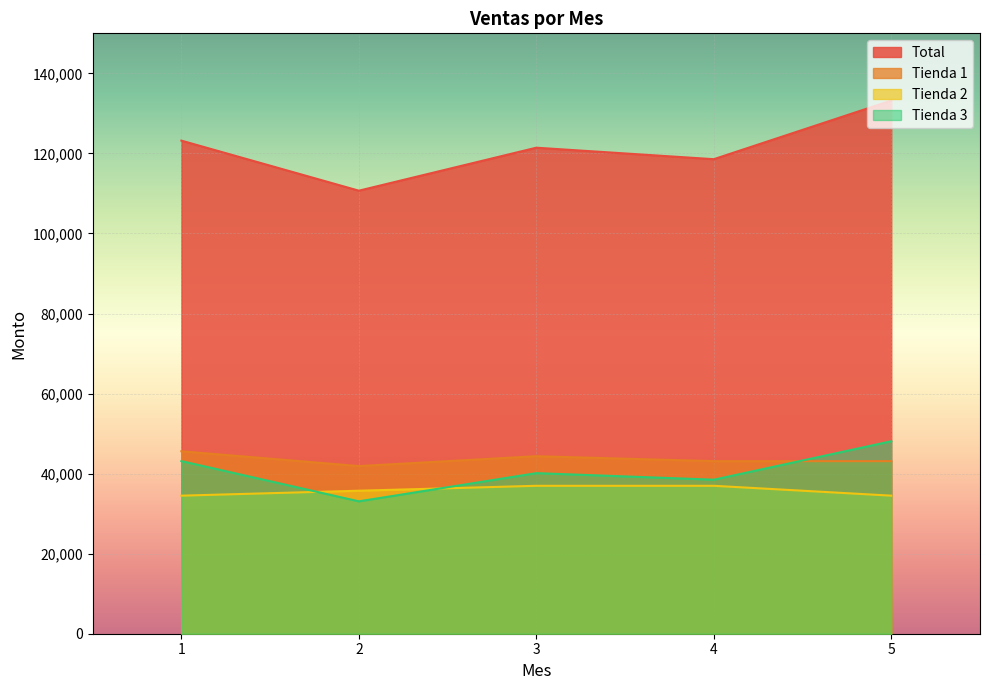

Reading left to right, transcribe all the data shown in this chart.

Total: 1=123191.0	2=110688.4	3=121427.2	4=118557.2	5=133205.9
Tienda 1: 1=45580.7	2=41884.9	3=44348.8	4=43116.9	5=43116.9
Tienda 2: 1=34493.5	2=35725.4	3=36957.3	4=36957.3	5=34493.5
Tienda 3: 1=43116.9	2=33078.1	3=40121.1	4=38483.1	5=48092.3